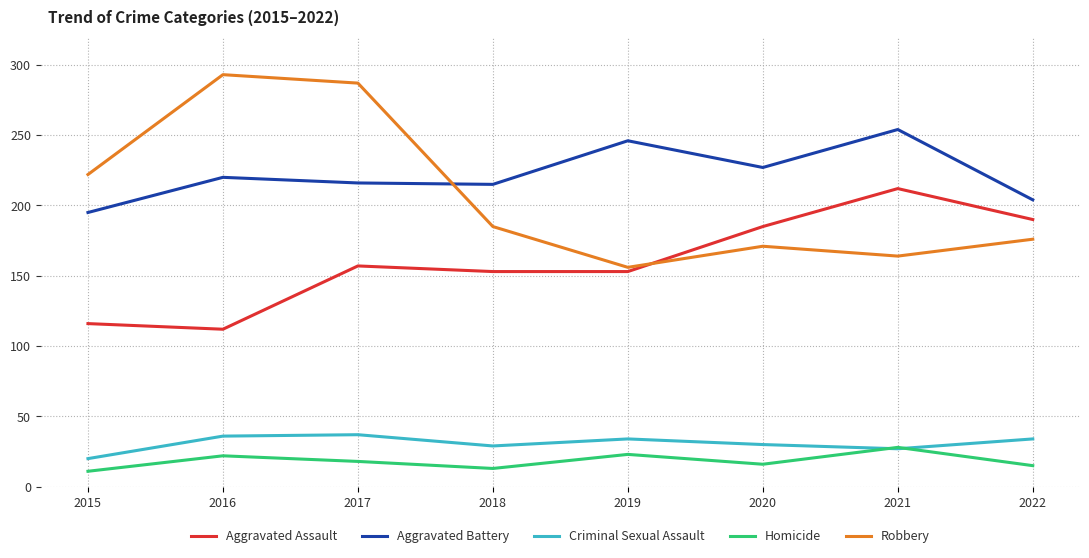

Which series changed the most between 2017 and 2022?

Robbery